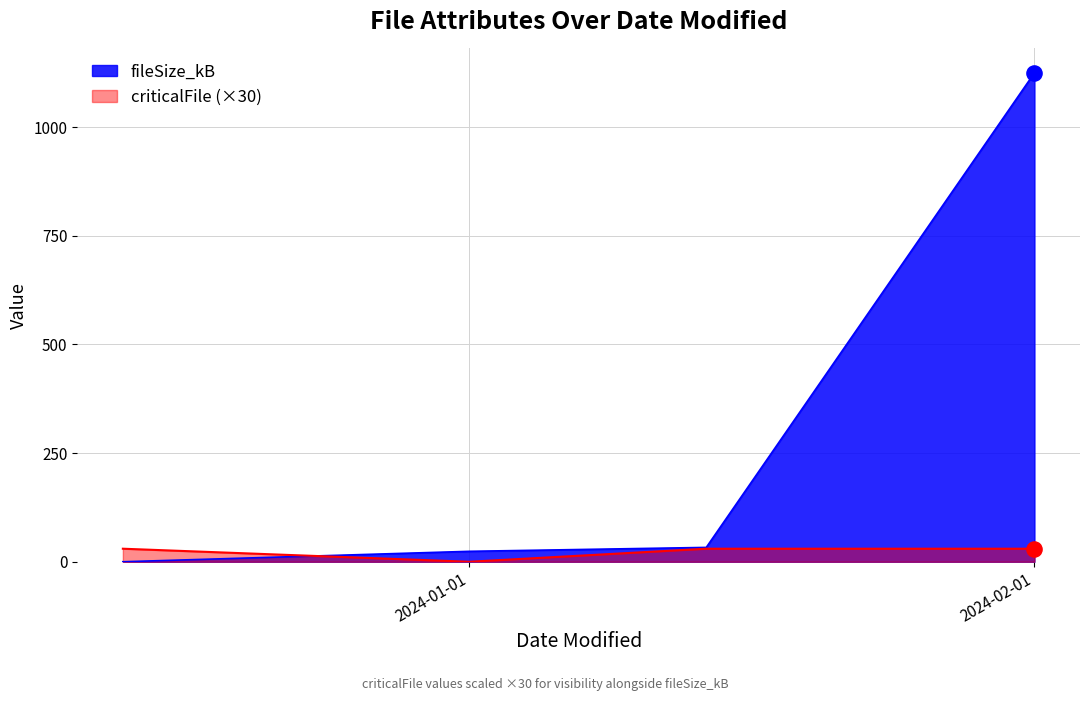

Which series contains the highest Y value?

fileSize_kB